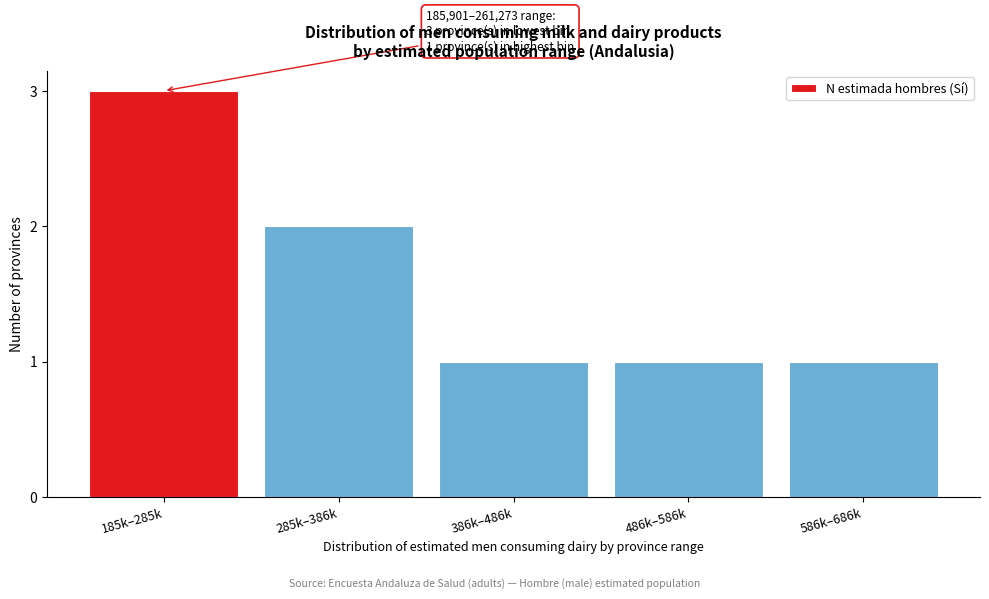

Reading left to right, extract all data points from this chart.

185k–285k=3	285k–386k=2	386k–486k=1	486k–586k=1	586k–686k=1